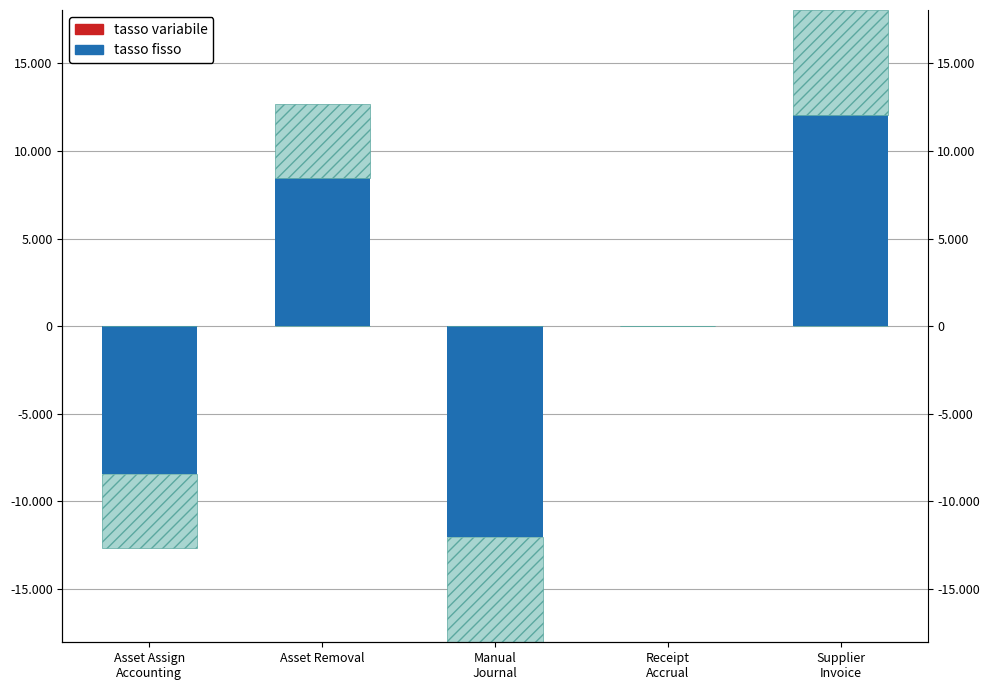

True or false: tasso variabile has a value of 0.0 at Asset Removal.

False